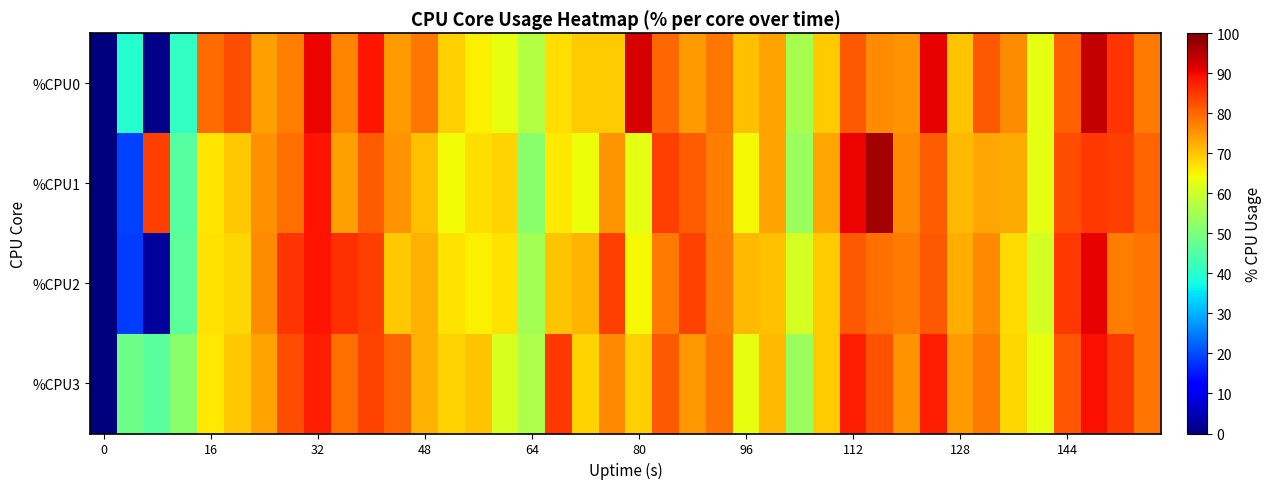

How many series are shown in this chart?

4